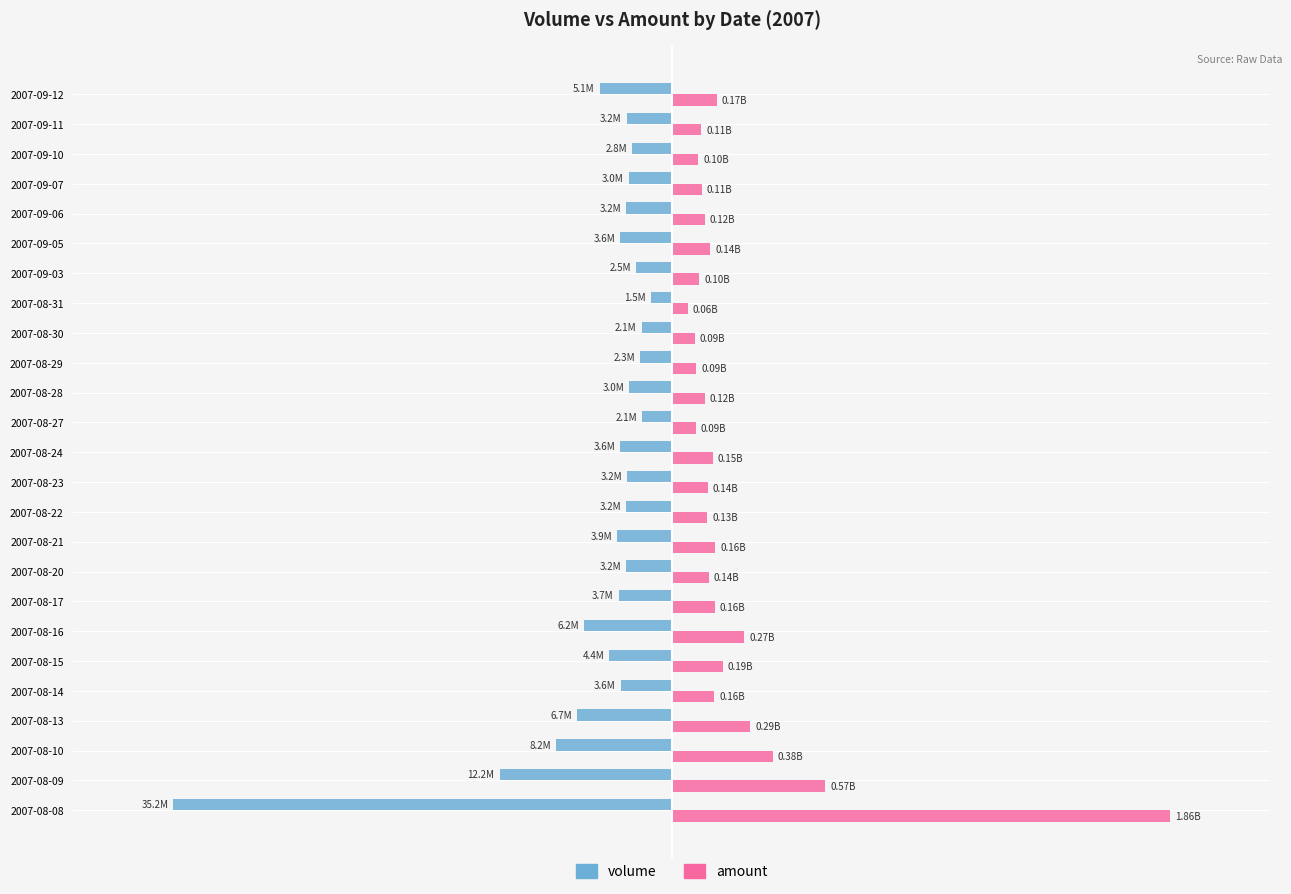

What are all the series names shown in the legend?

volume, amount